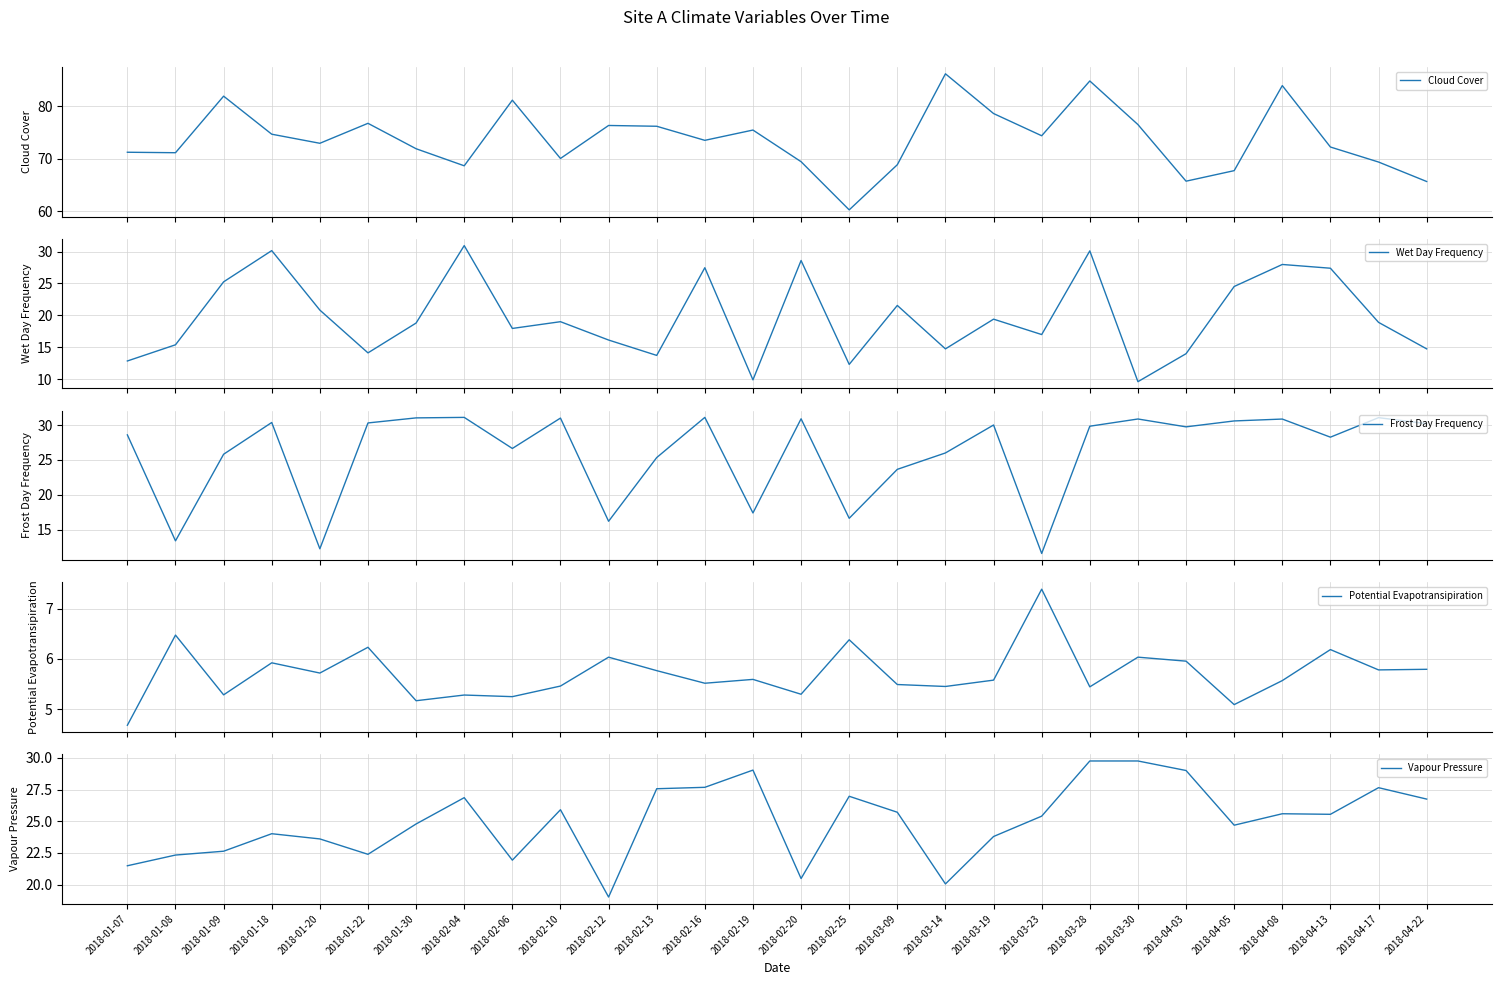

What is the spread (max minus min) of values at 2018-02-20?

64.2